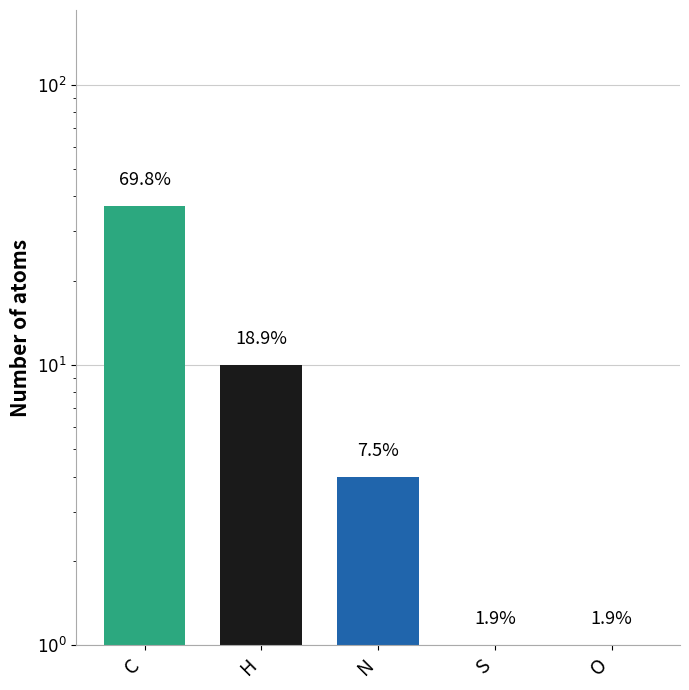

Reading left to right, what are all the values shown in this chart?

37	10	4	1	1